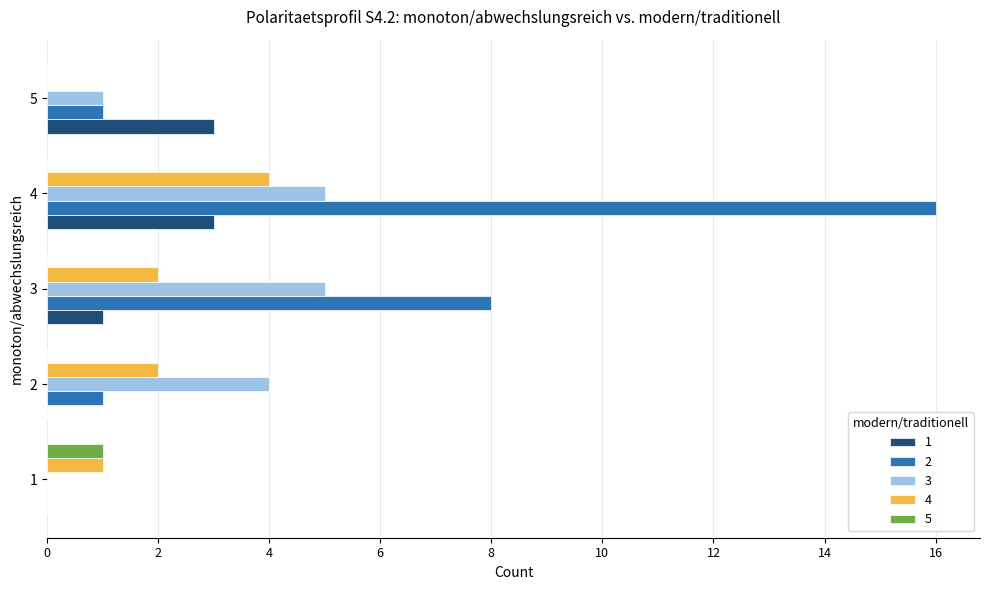

Is the value of 2 at 4 greater than the value of 1 at 4?

Yes